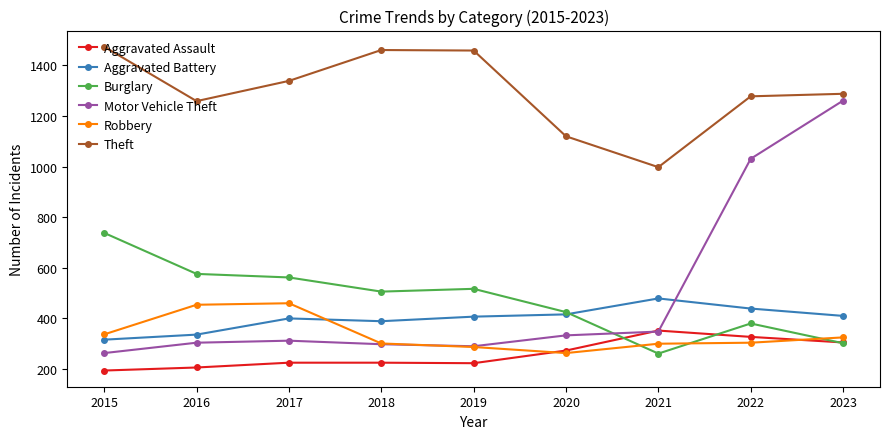

True or false: Theft has more than 2 points higher than both neighbors.

False